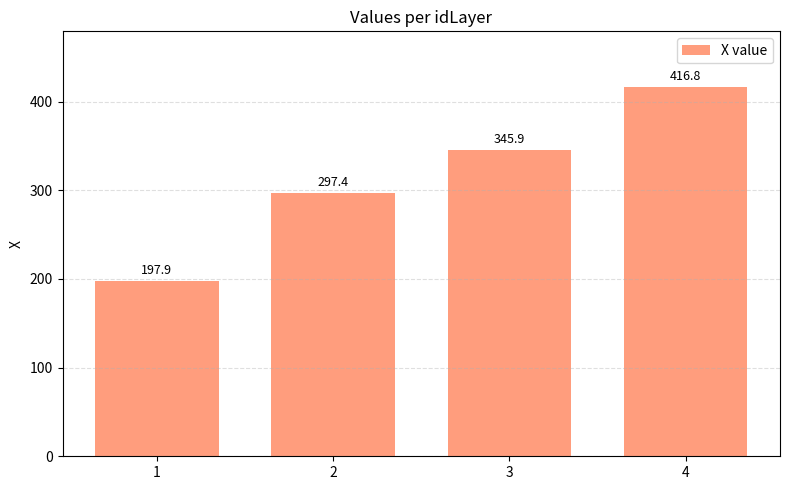

List the labels in order of value, smallest first.

1, 2, 3, 4